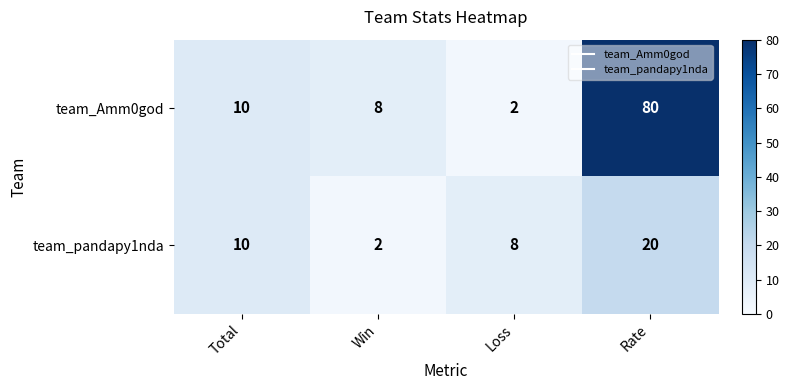

Reading left to right, what are all the values shown in this chart?

team_Amm0god: Total=10	Win=8	Loss=2	Rate=80
team_pandapy1nda: Total=10	Win=2	Loss=8	Rate=20